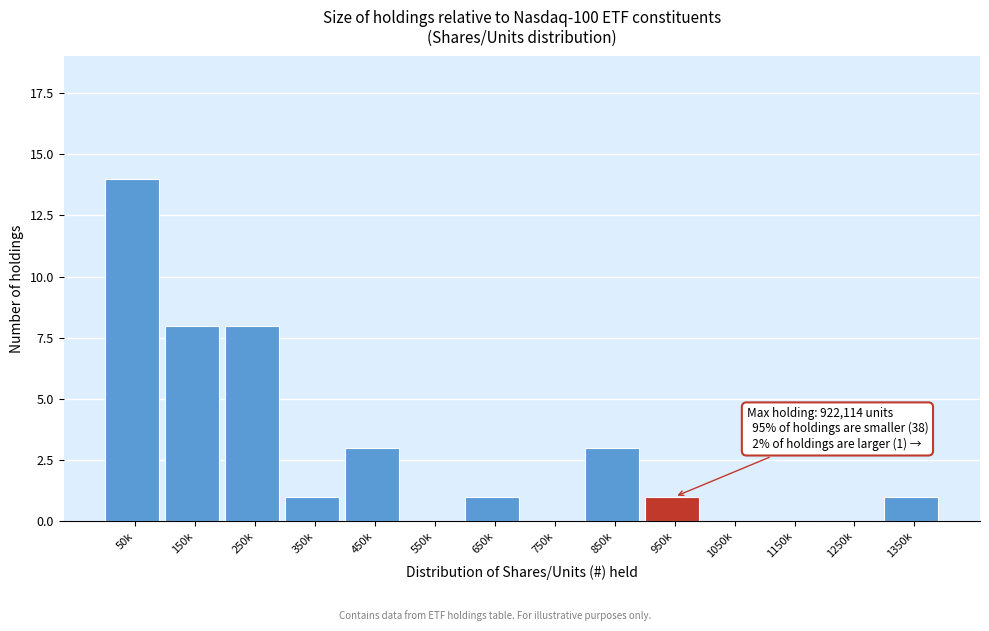

Reading right to left, transcribe all the data shown in this chart.

1350k=1	1250k=0	1150k=0	1050k=0	950k=1	850k=3	750k=0	650k=1	550k=0	450k=3	350k=1	250k=8	150k=8	50k=14